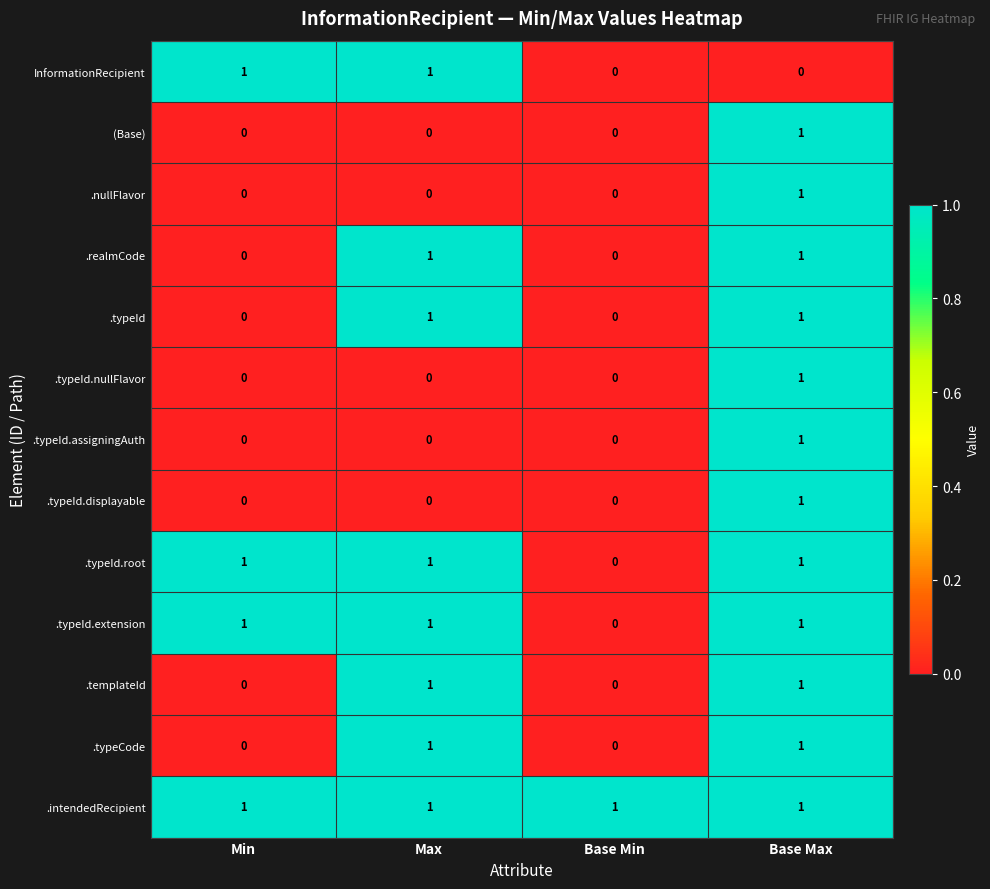

Is it true that .typeId.displayable equals 0 at Min?

True